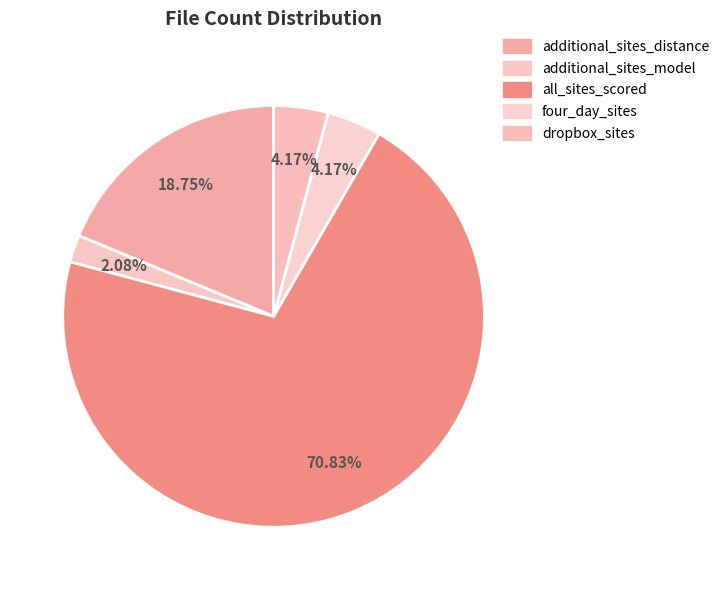

Count the number of slices in the pie.

5